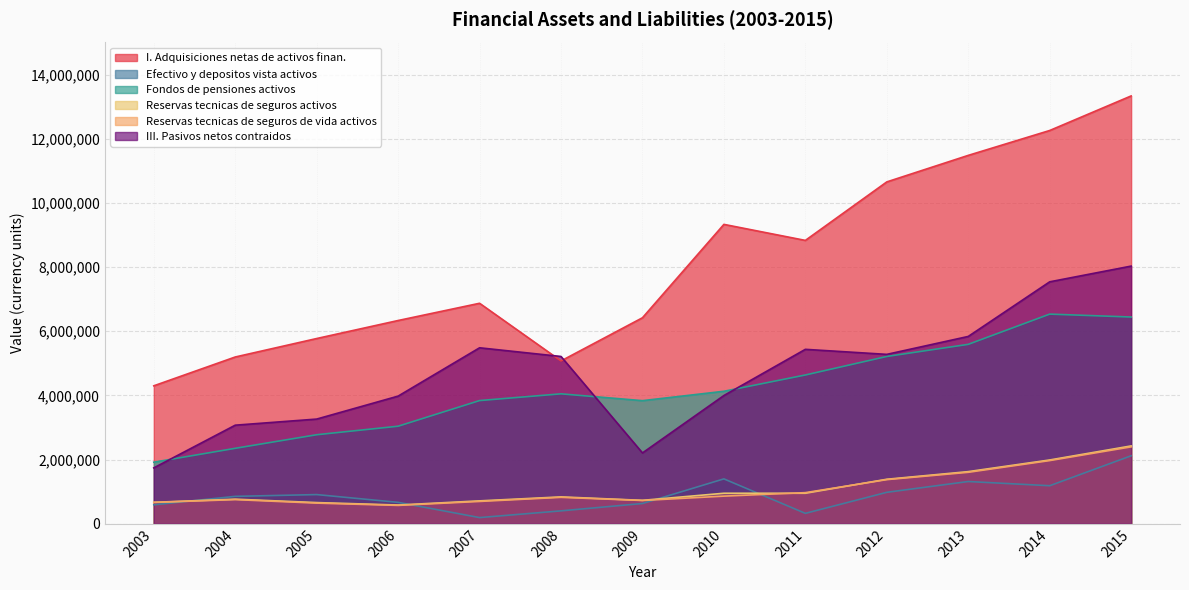

Which category has the lowest value in the III. Pasivos netos contraidos series?

2003